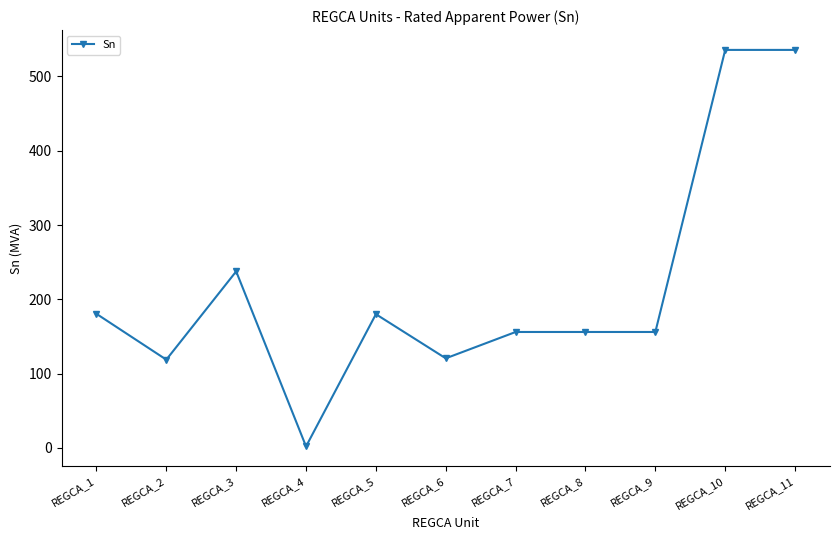

True or false: the data shows 156.1 at REGCA_8.

True